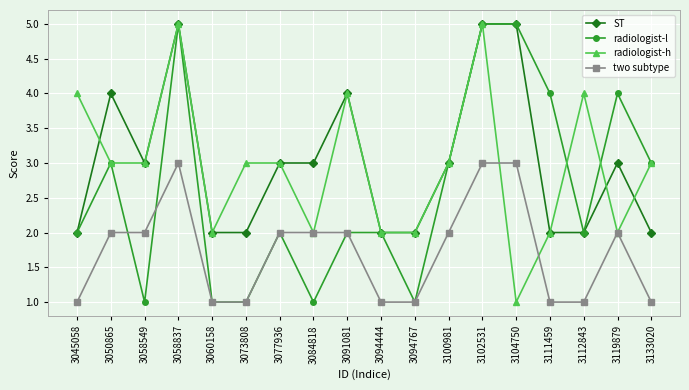

Is it true that ST equals 0 at 3073808?

False